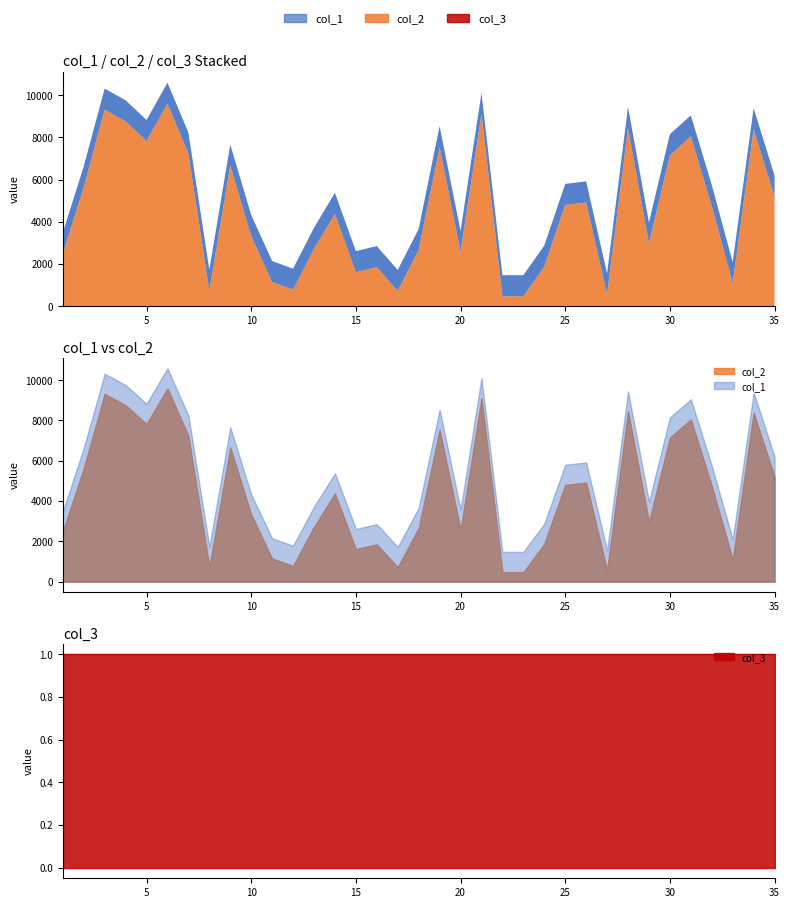

True or false: col_2 and col_1 intersect in this chart.

False